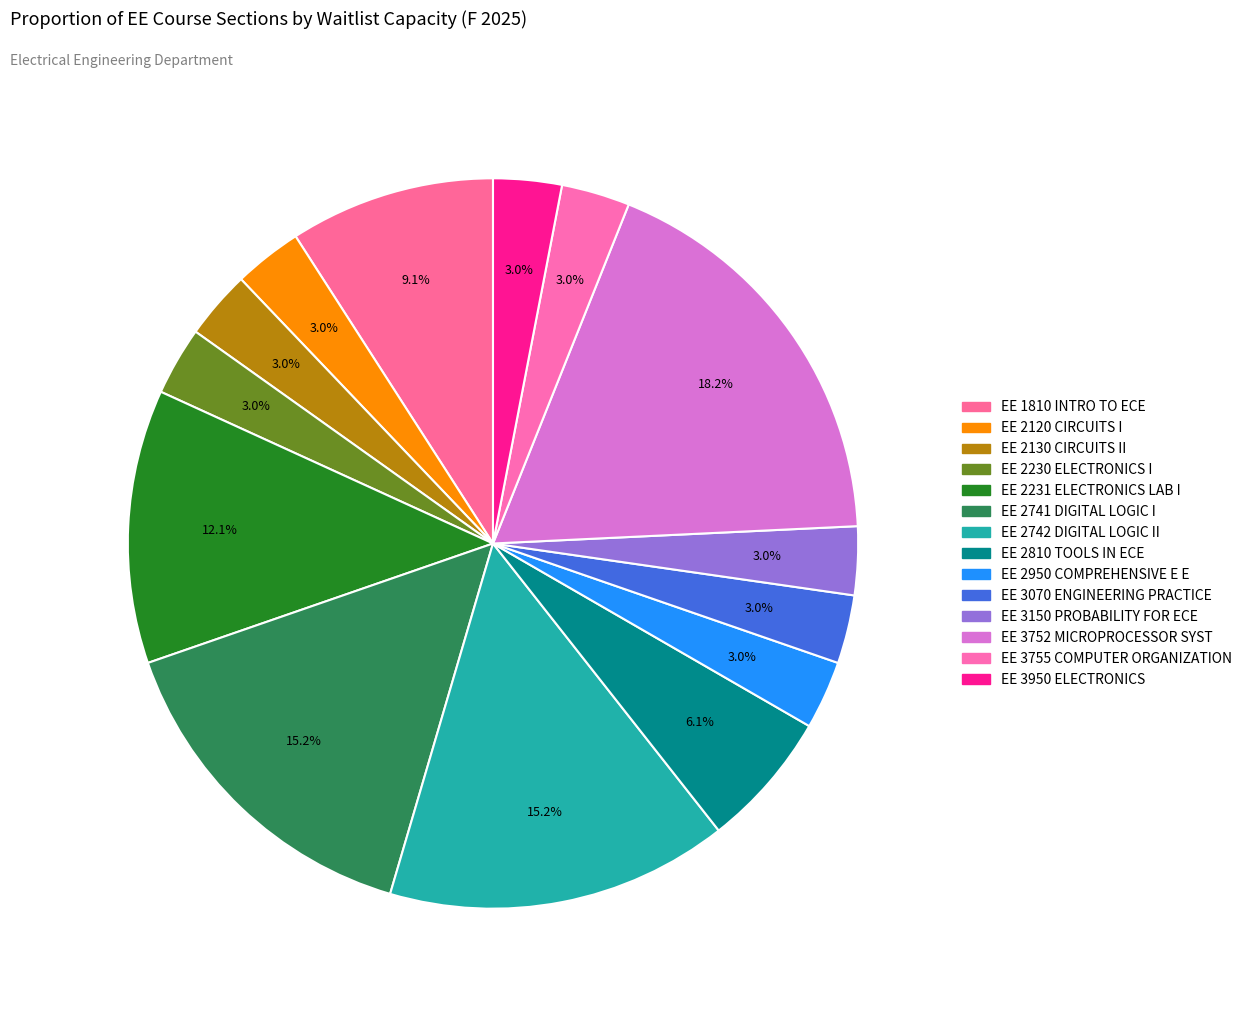

How many slices are in this pie chart?

14